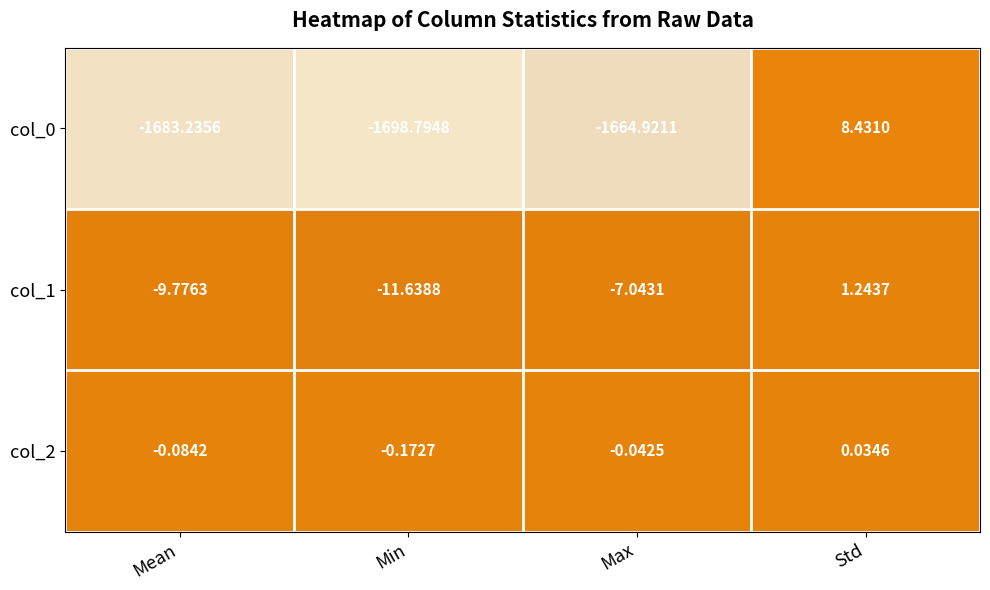

Which category has the highest value in the col_0 series?

Std